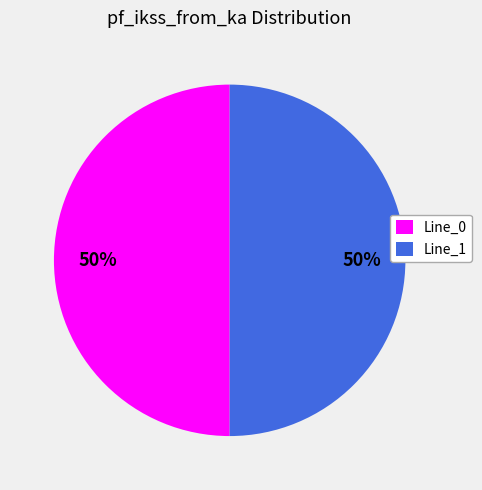

Combined, do Line_0 and Line_1 account for over 50%?

Yes